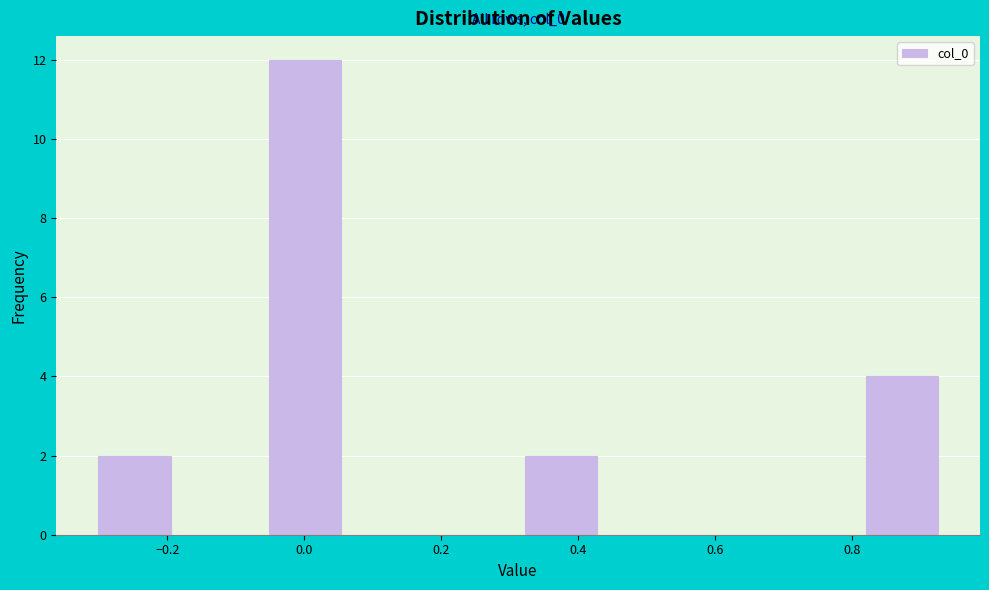

Over which range of the x-axis is the bar tallest?

-0.06 to 0.06